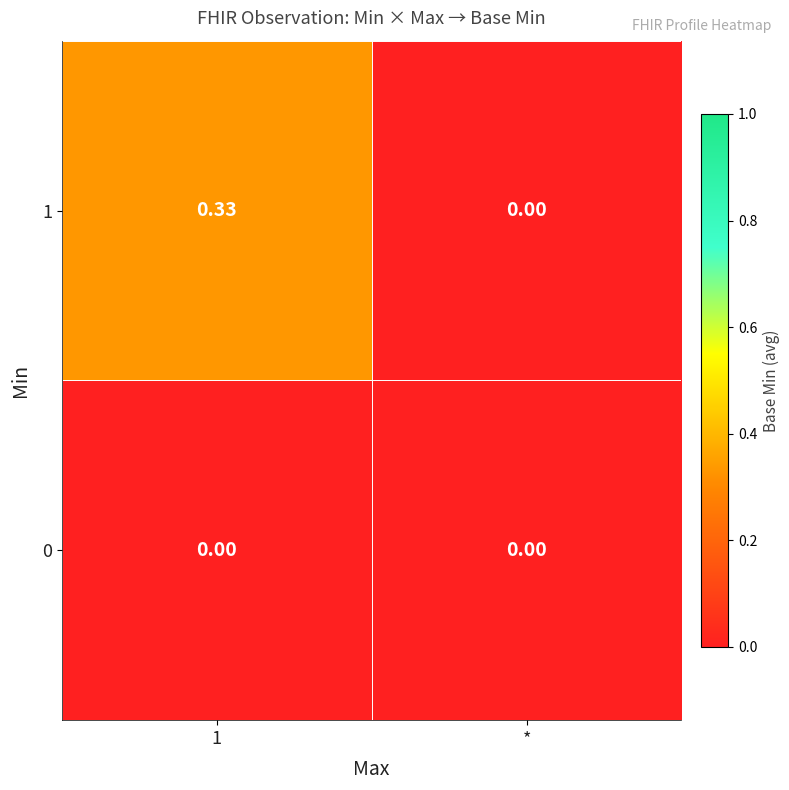

Is the value of 1 at 1 greater than the value of 0 at *?

Yes